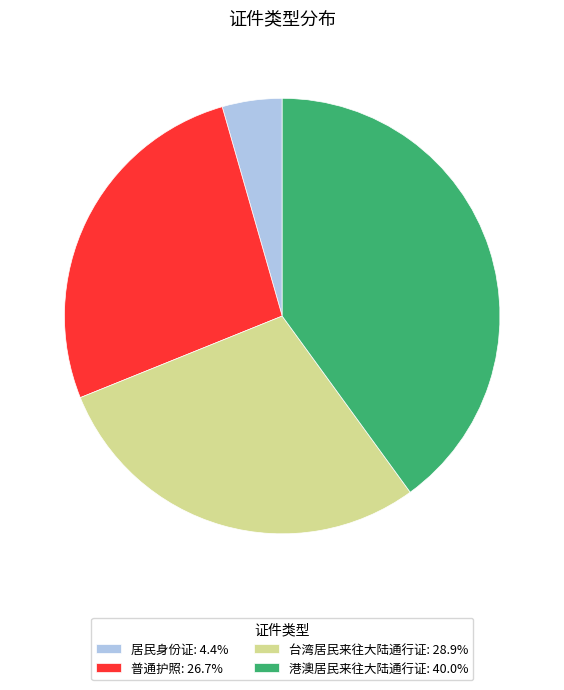

Is the sum of 居民身份证: 4.4% and 台湾居民来往大陆通行证: 28.9% greater than half?

No